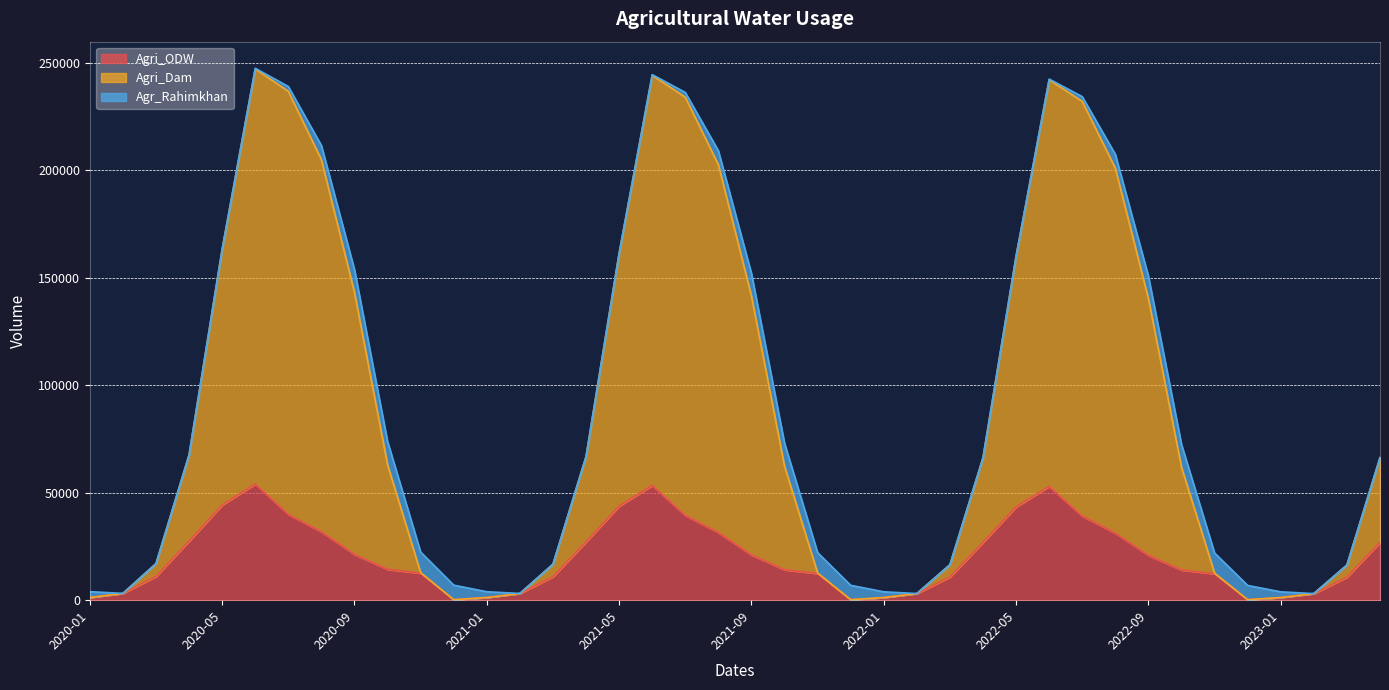

What is the minimum value shown in the chart?

224